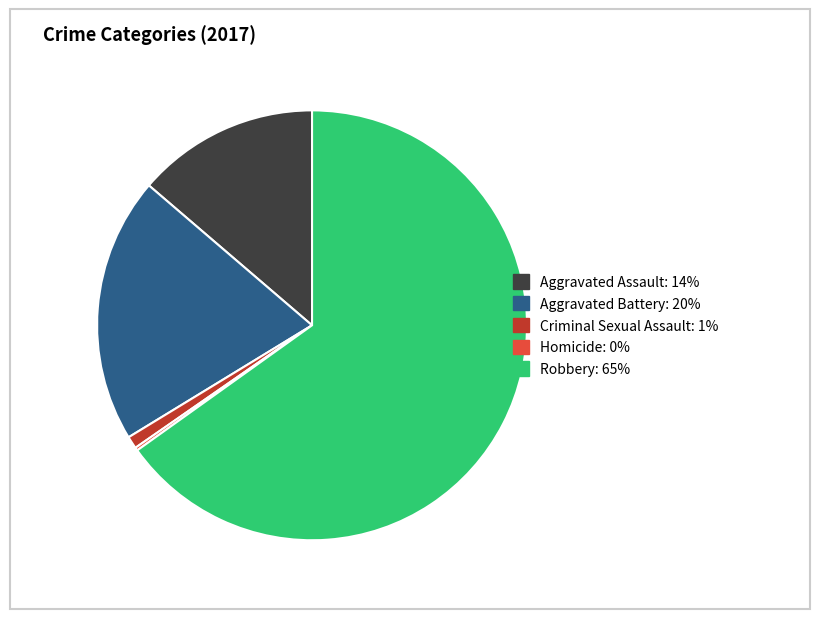

Does Criminal Sexual Assault represent more than half of the total?

No